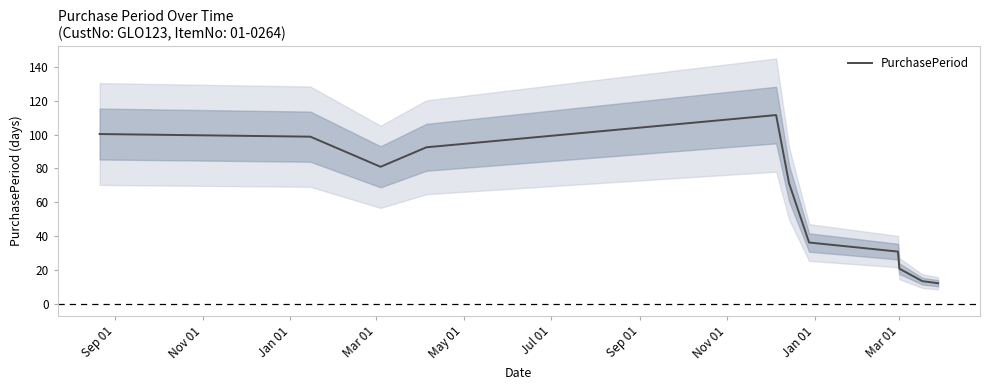

What is the minimum value for PurchasePeriod?

12.1